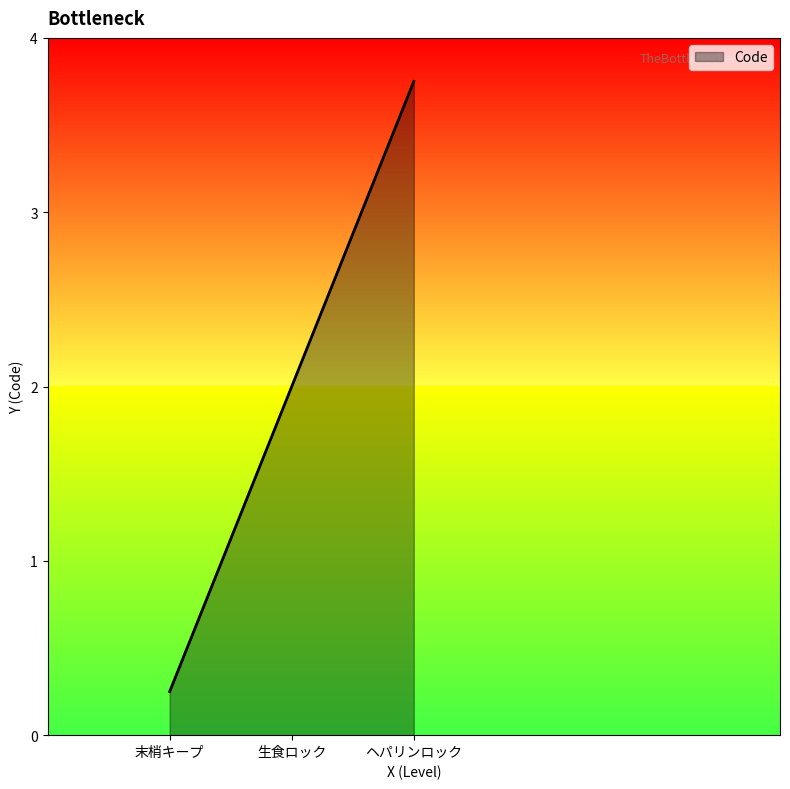

The chart shows a value of 2.0 at 生食ロック. True or false?

True